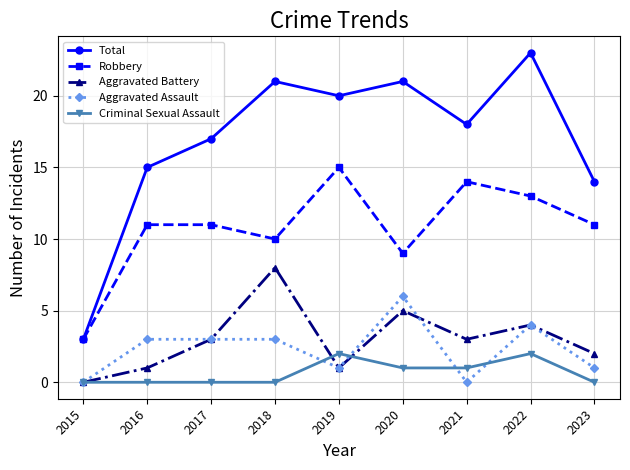

Reading left to right, extract all data points from this chart.

Total: 3	15	17	21	20	21	18	23	14
Robbery: 3	11	11	10	15	9	14	13	11
Aggravated Battery: 0	1	3	8	1	5	3	4	2
Aggravated Assault: 0	3	3	3	1	6	0	4	1
Criminal Sexual Assault: 0	0	0	0	2	1	1	2	0